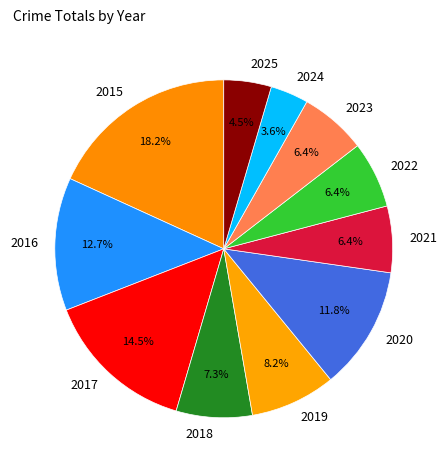

To the nearest percent, what is the difference between the largest and smallest slice percentages?

15%